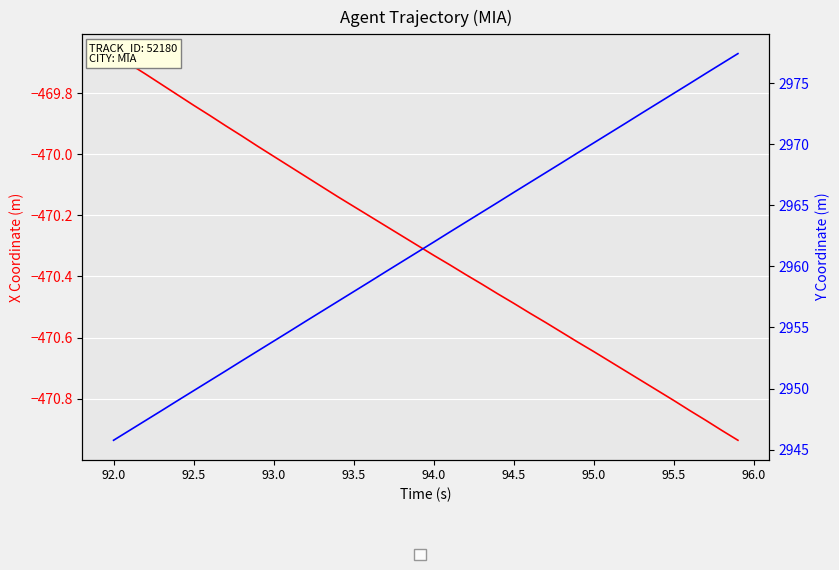

How many data points in Y are less than 2962?

20